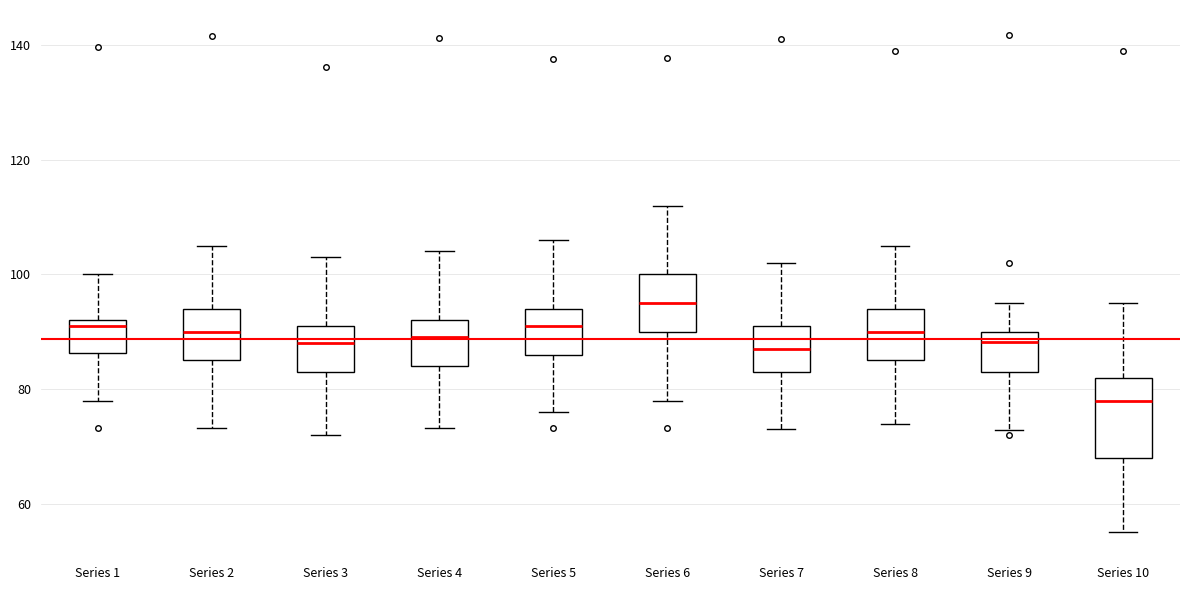

Where is the lower edge of the box for Series 8 on the y-axis? The values are not printed on the chart, so give them approximately, as read against the axis.

86